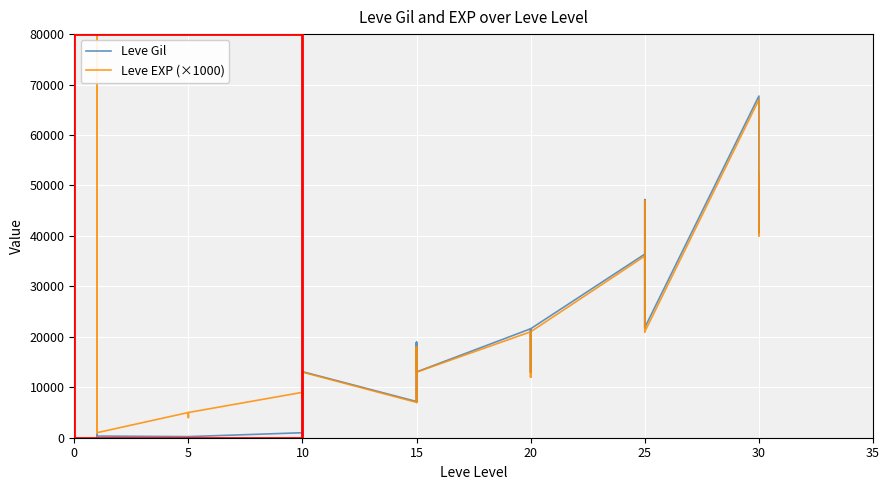

True or false: Leve EXP (×1000) and Leve Gil cross at least once.

True